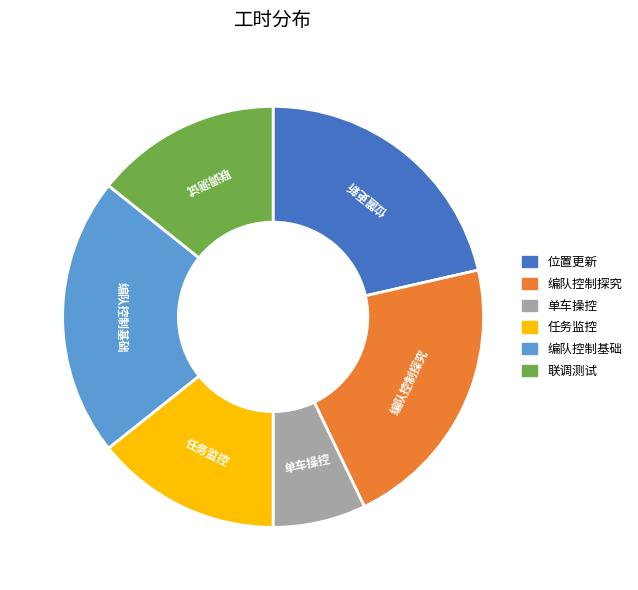

How many slices are in this pie chart?

6